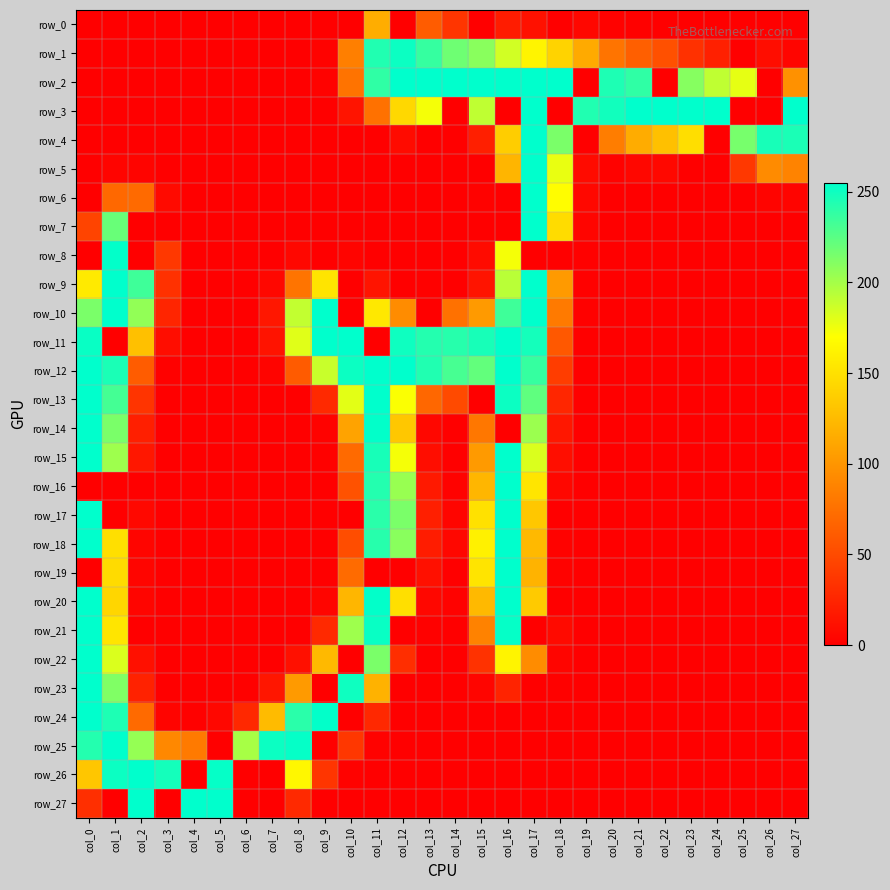

At which label does row_3 reach its minimum?

col_0